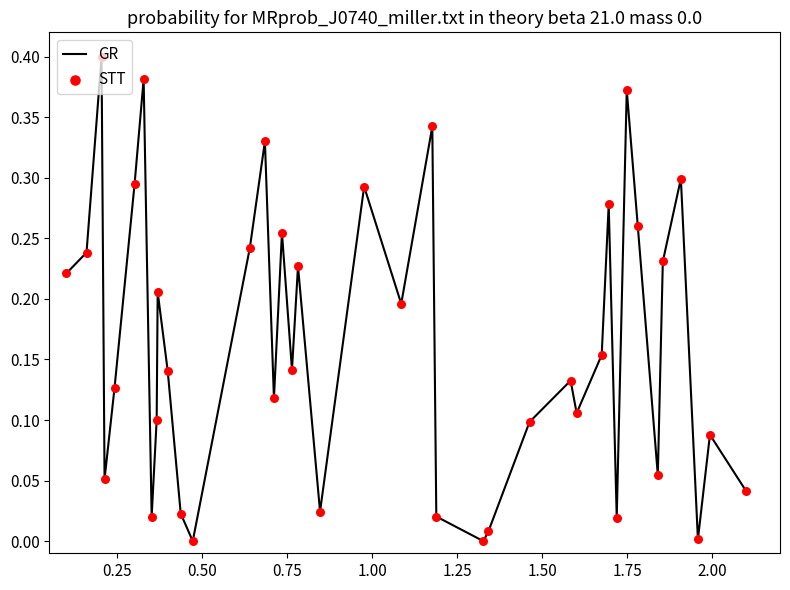

How many lines are shown in the chart?

1